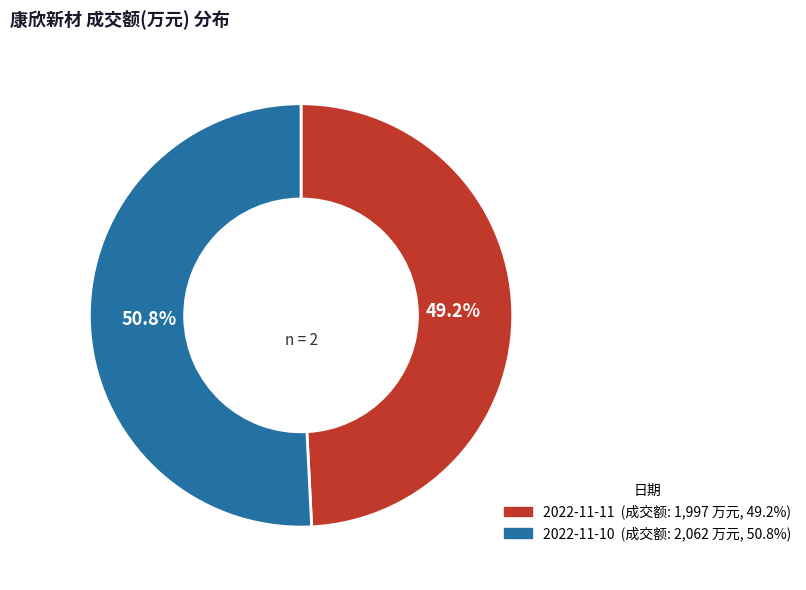

Between 2022-11-11 and 2022-11-10, which is larger?

2022-11-10